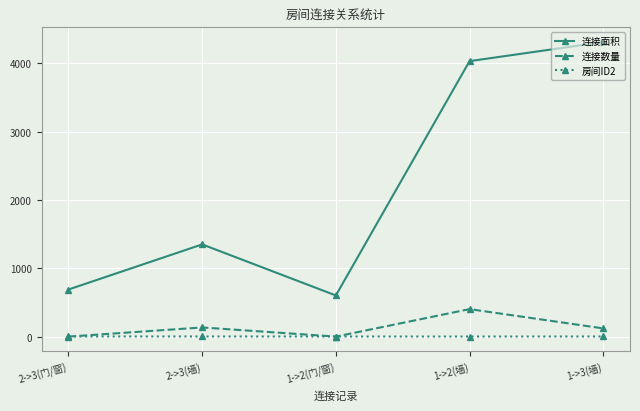

What is the minimum value shown in the chart?

1